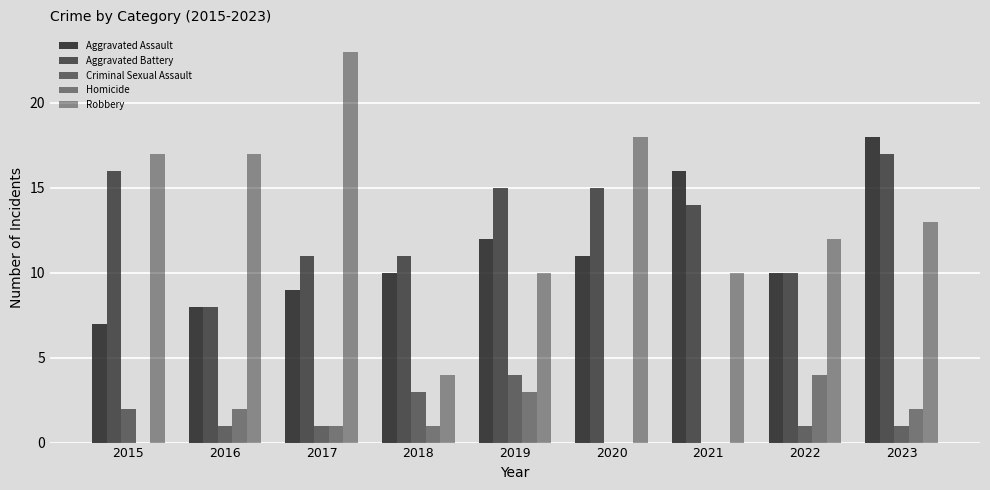

What is the approximate value of Aggravated Battery at 2021?

14